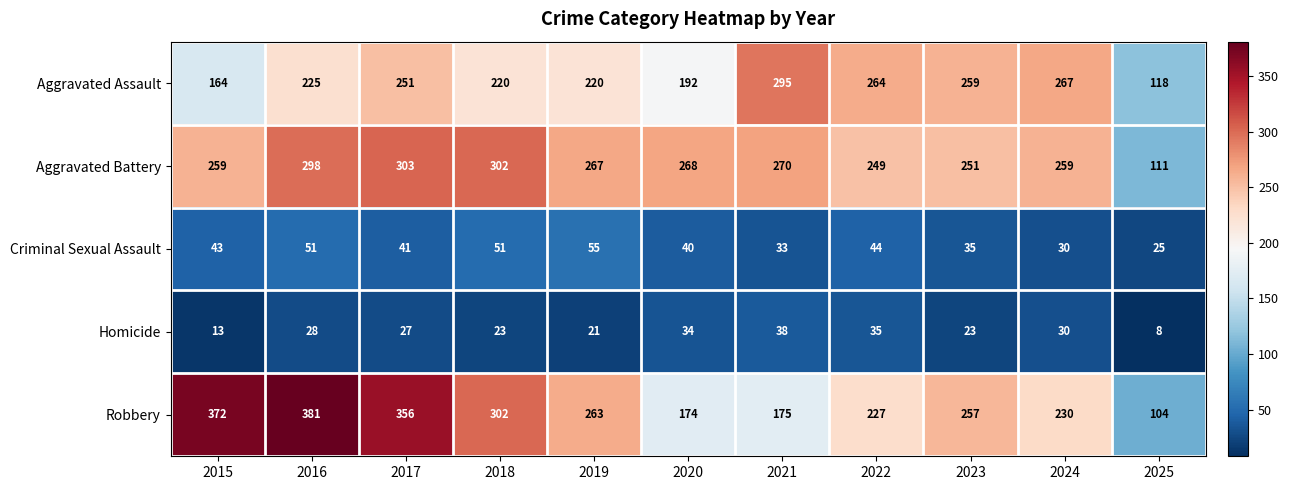

Which category has the highest value in the Criminal Sexual Assault series?

2019